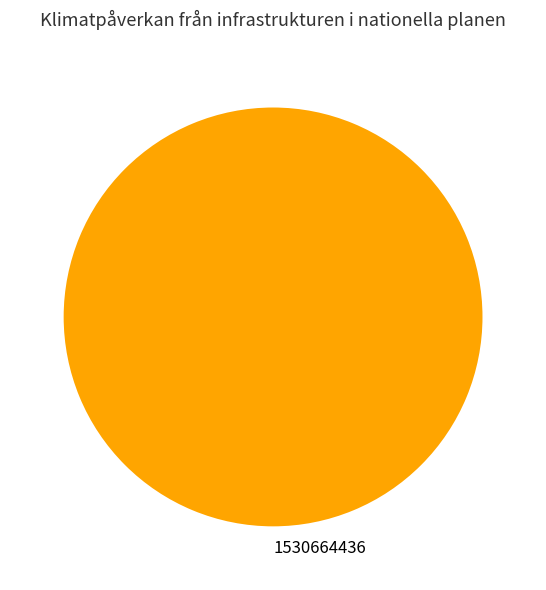

Rank the categories by value from lowest to highest.

1530664436